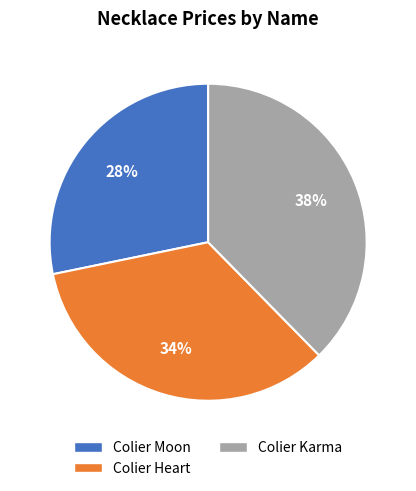

True or false: Colier Heart accounts for 34% of the total.

True